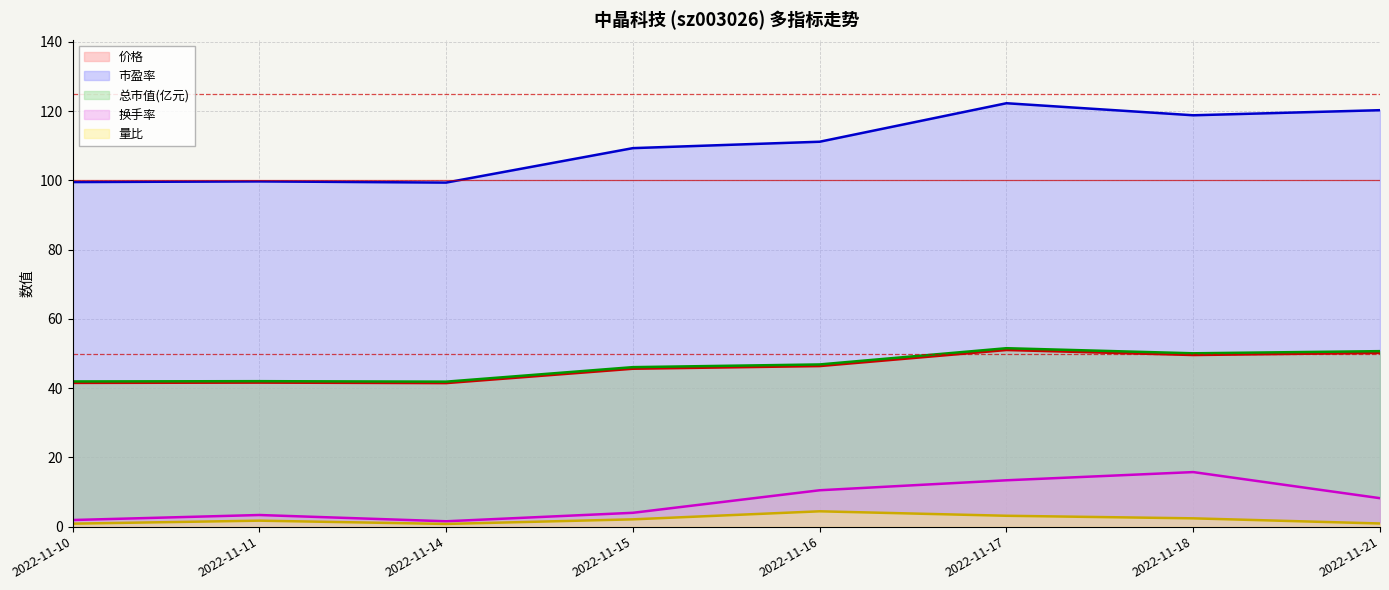

What are all the series names shown in the legend?

价格, 市盈率, 总市值(亿元), 换手率, 量比